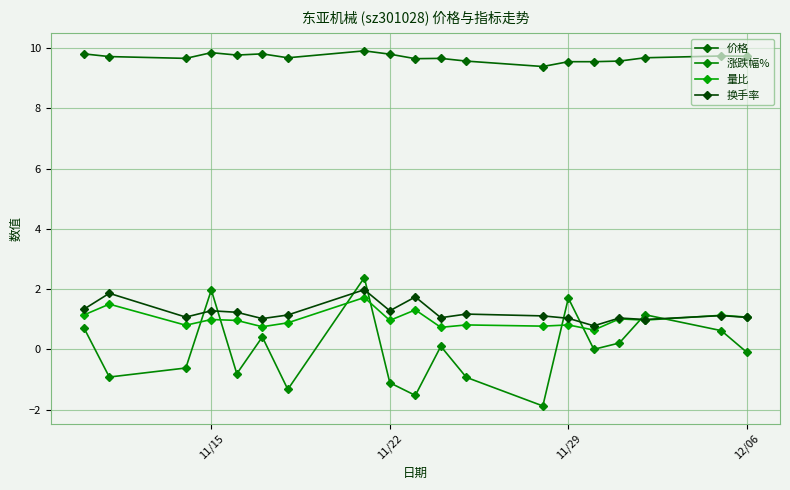

How many data points does each series have?

19